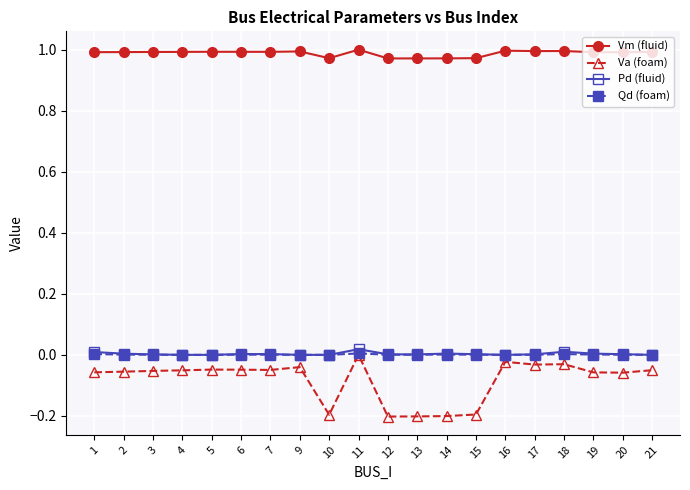

What is the sum of all Vm (fluid) values?

19.8